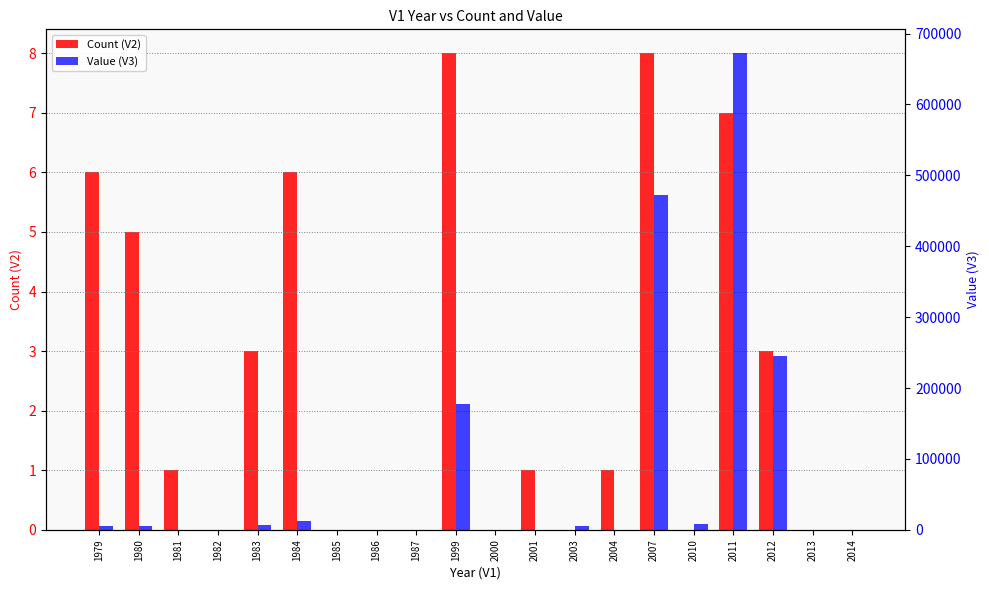

How many positive values does the Value (V3) series have?

11